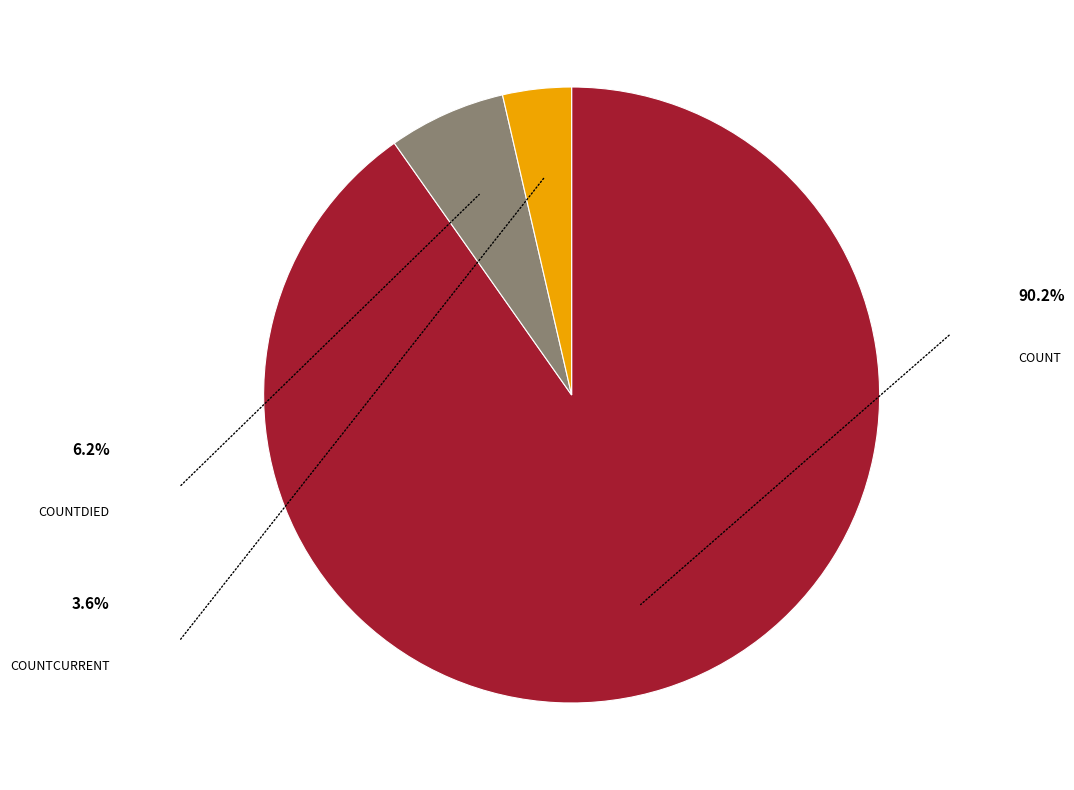

Is there any slice that represents more than half of the pie?

Yes